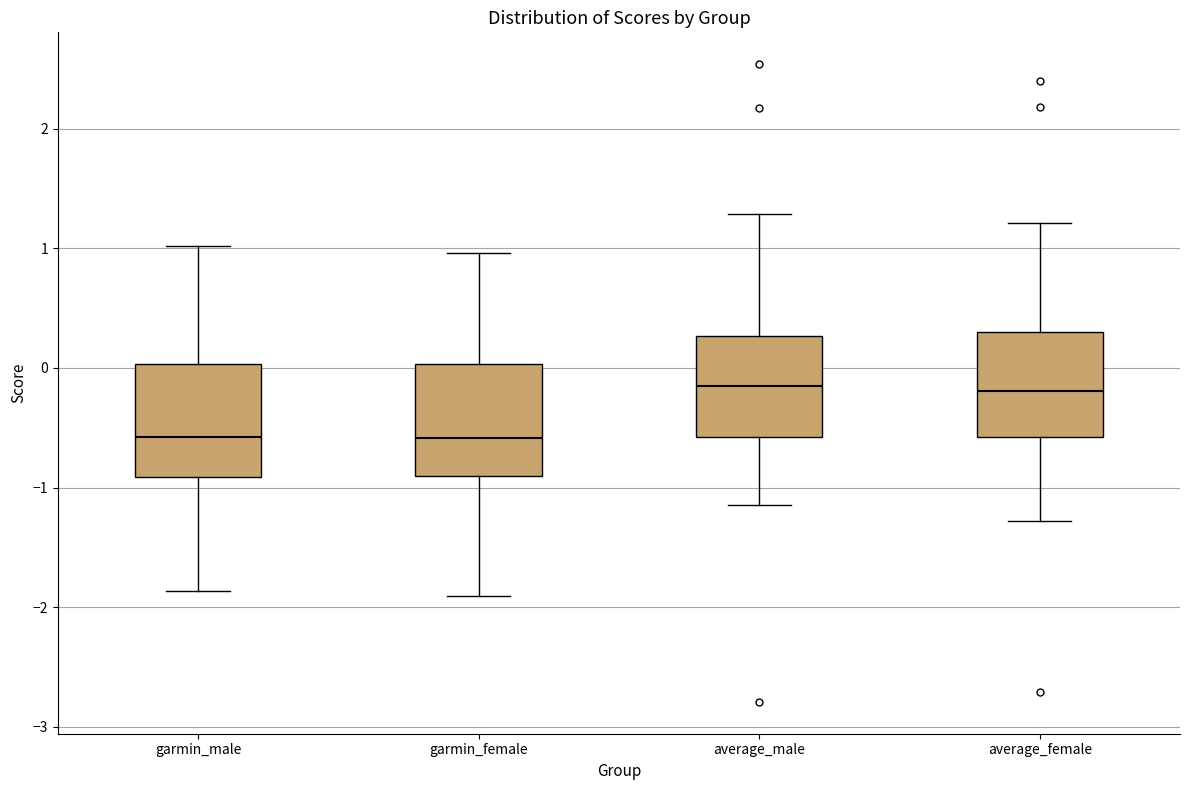

Reading left to right, read every box against the y-axis: the position of its median line, the range the box covers, and the ends of its whiskers. The values are not printed on the chart, so give them approximately, as read against the axis.

garmin_male: median -0.6, box -0.9 to 0.0, whiskers -1.9 to 1.0
garmin_female: median -0.6, box -0.9 to 0.0, whiskers -1.9 to 1.0
average_male: median -0.2, box -0.6 to 0.3, whiskers -1.1 to 1.3
average_female: median -0.2, box -0.6 to 0.3, whiskers -1.3 to 1.2